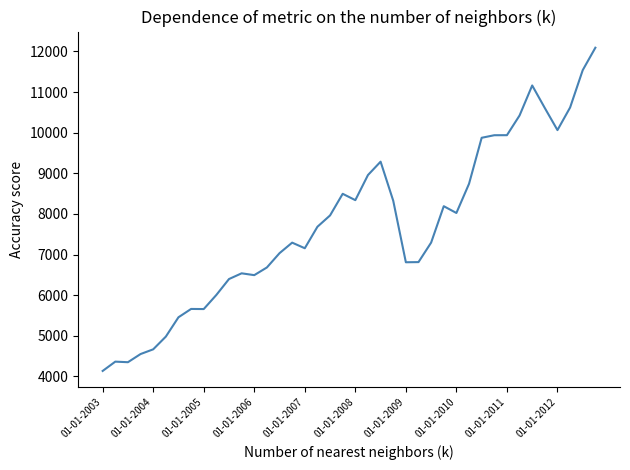

What is the minimum value shown in the chart?

4135